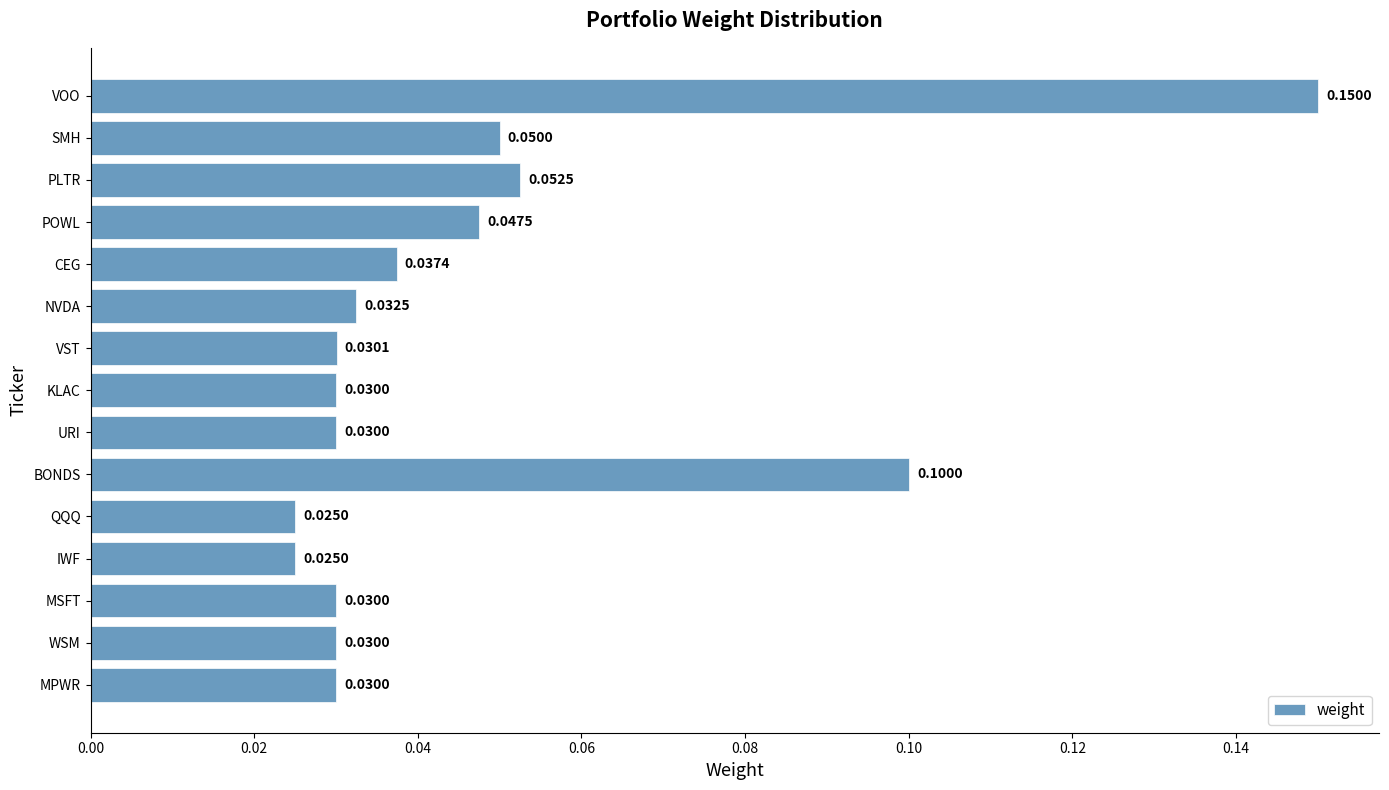

Between MPWR and VOO, which is larger?

VOO